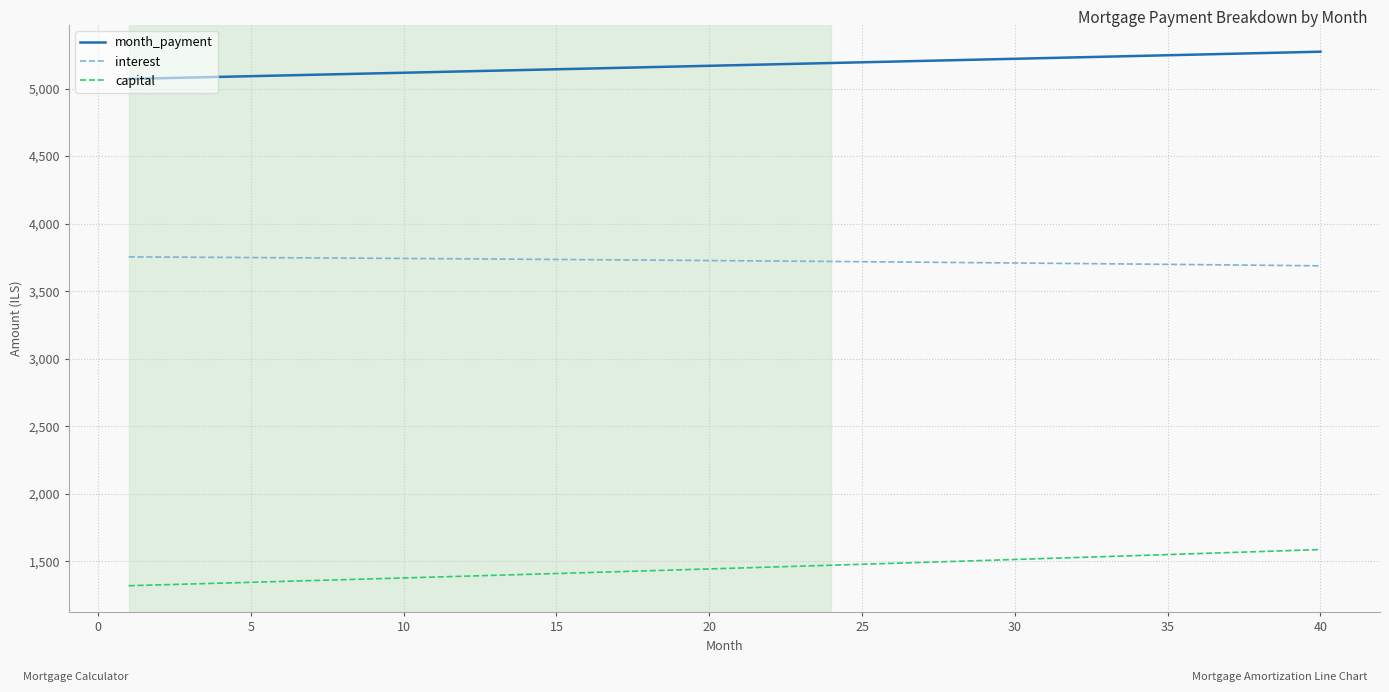

Which series has the largest total across all categories?

month_payment